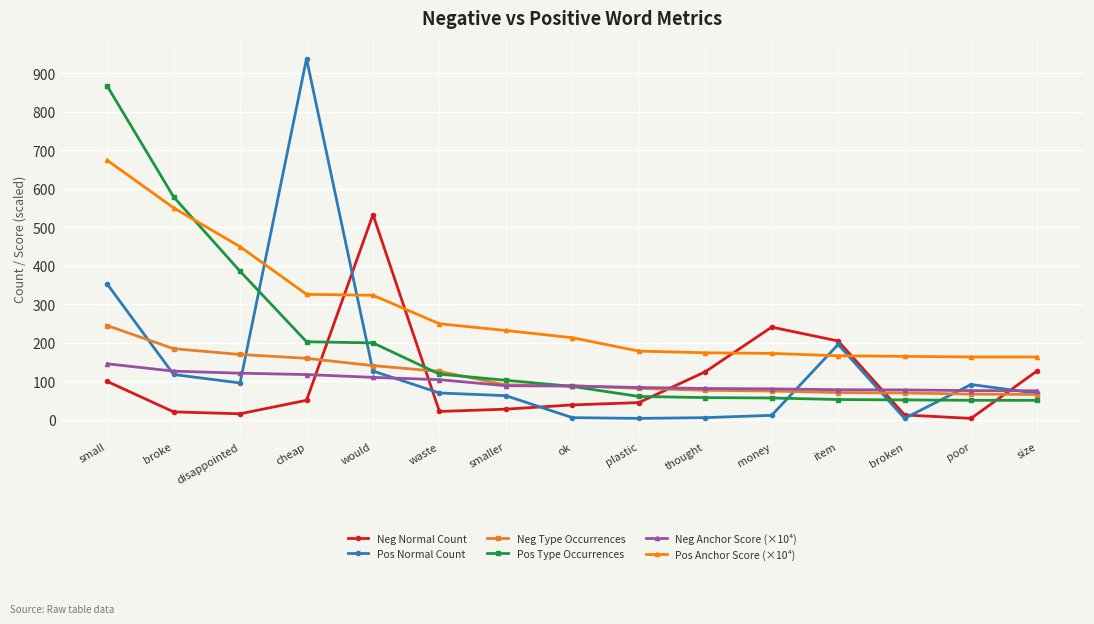

Between which two adjacent categories do Neg Normal Count and Pos Type Occurrences first intersect?

cheap and would